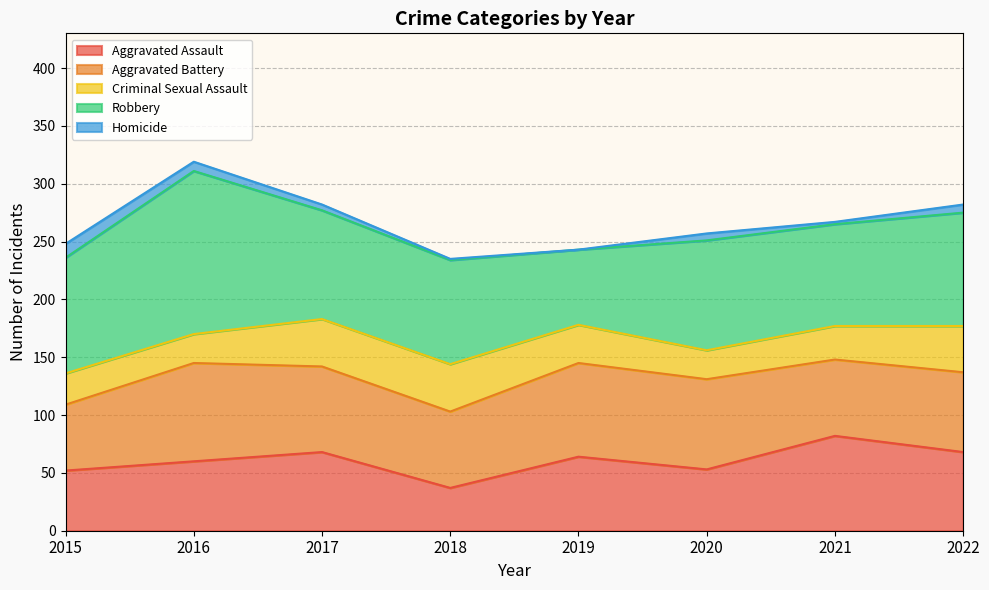

Does the chart display data point markers on the line(s)?

No